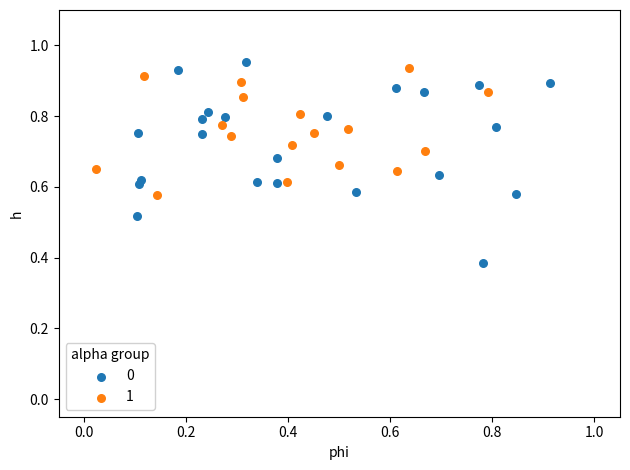

Which series contains the highest Y value?

0